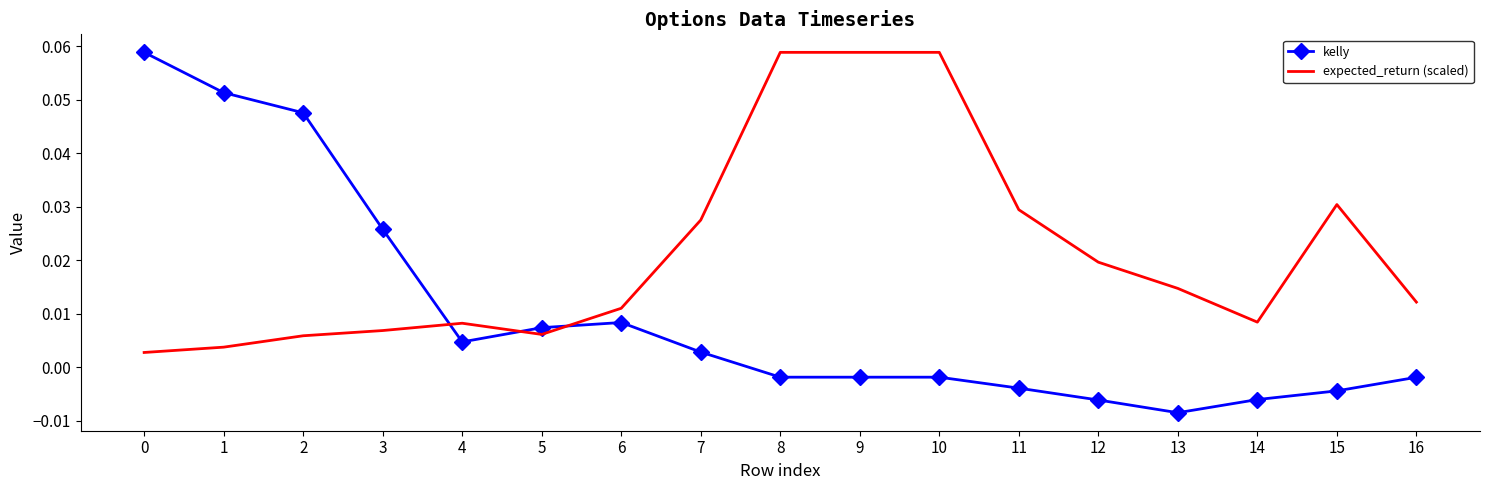

Is the value of expected_return (scaled) at 16 greater than the value of kelly at 10?

Yes